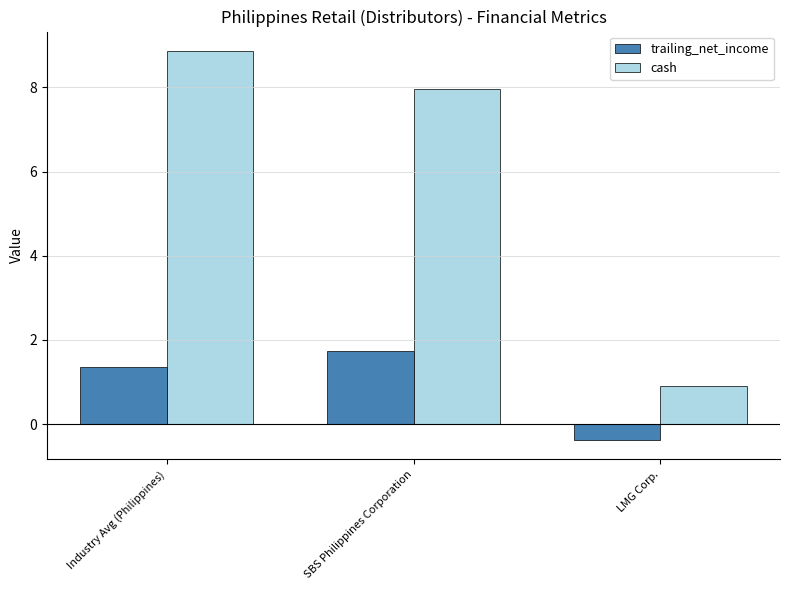

Reading left to right, what are all the values shown in this chart?

trailing_net_income: Industry Avg (Philippines)=1.4	SBS Philippines Corporation=1.7	LMG Corp.=-0.4
cash: Industry Avg (Philippines)=8.9	SBS Philippines Corporation=8.0	LMG Corp.=0.9